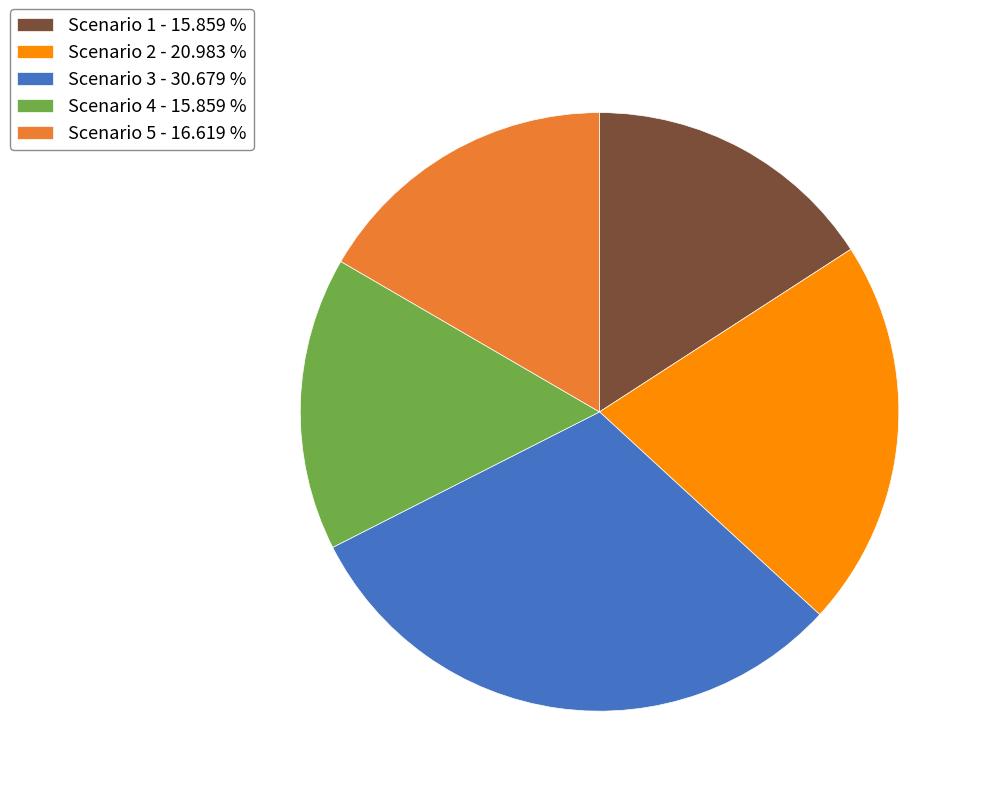

Which has a higher value, Scenario 5 - 16.619 % or Scenario 4 - 15.859 %?

Scenario 5 - 16.619 %